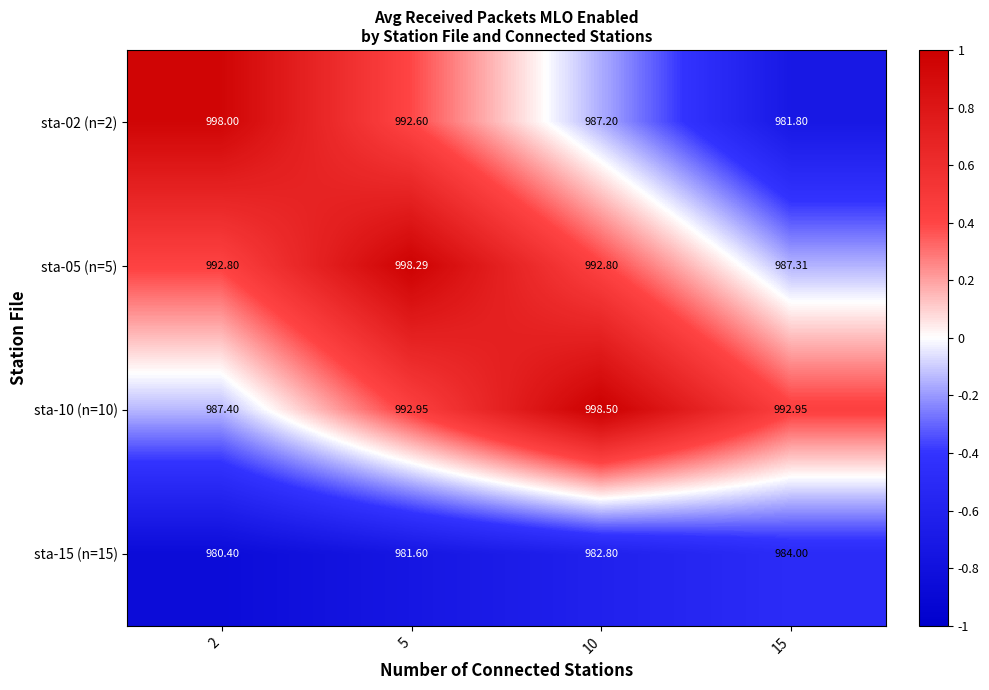

Is the value of sta-10 (n=10) at 10 greater than the value of sta-05 (n=5) at 15?

Yes